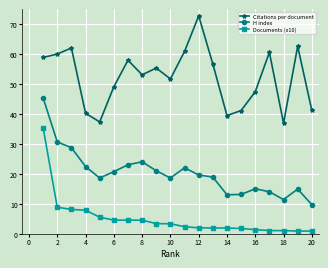

What is the value of the Citations per document point at the 15th from the left?

41.2